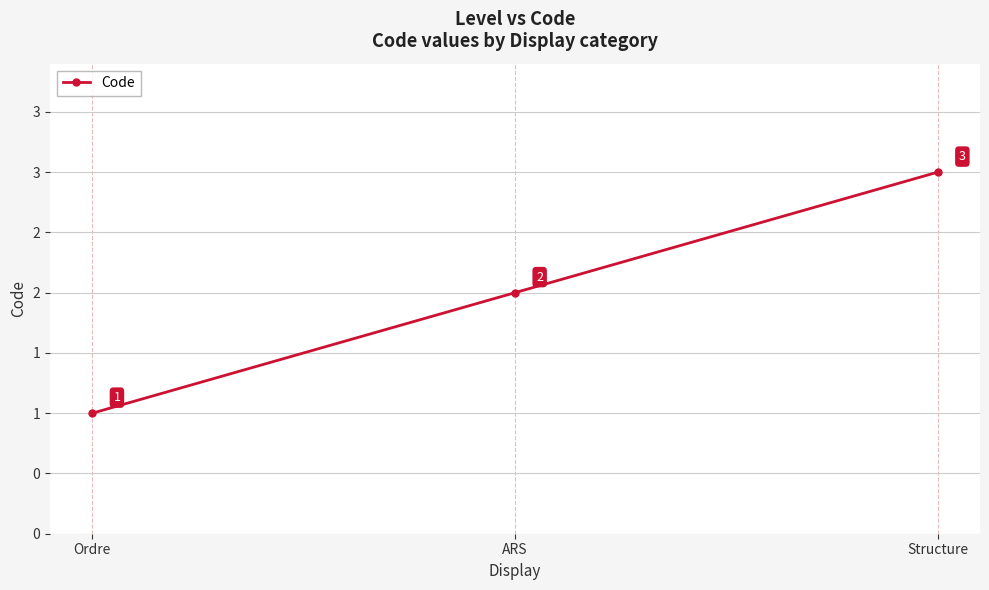

Is this an area chart (filled region under the line)?

No